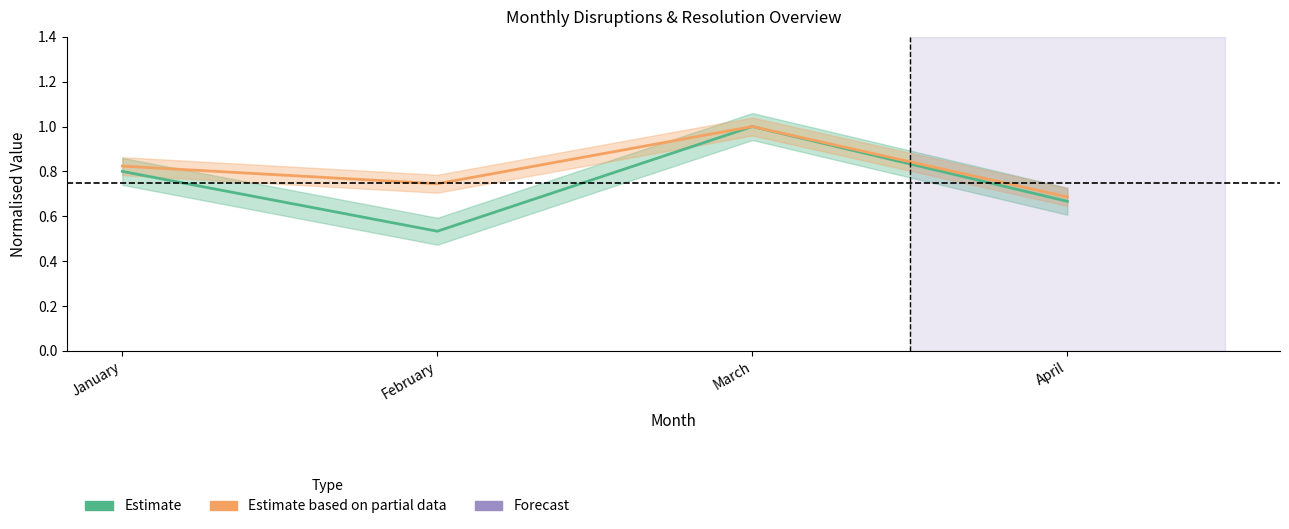

What is the greatest value displayed?

1.0